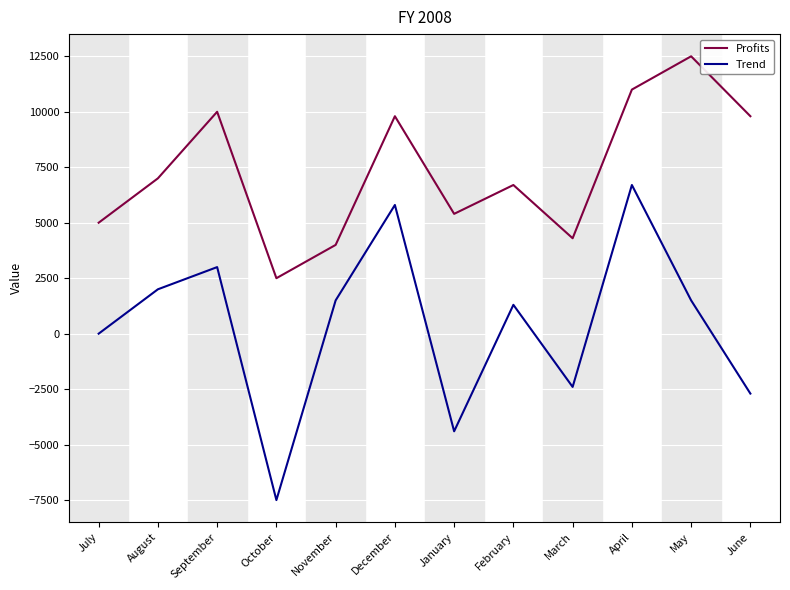

True or false: Profits and Trend intersect in this chart.

False